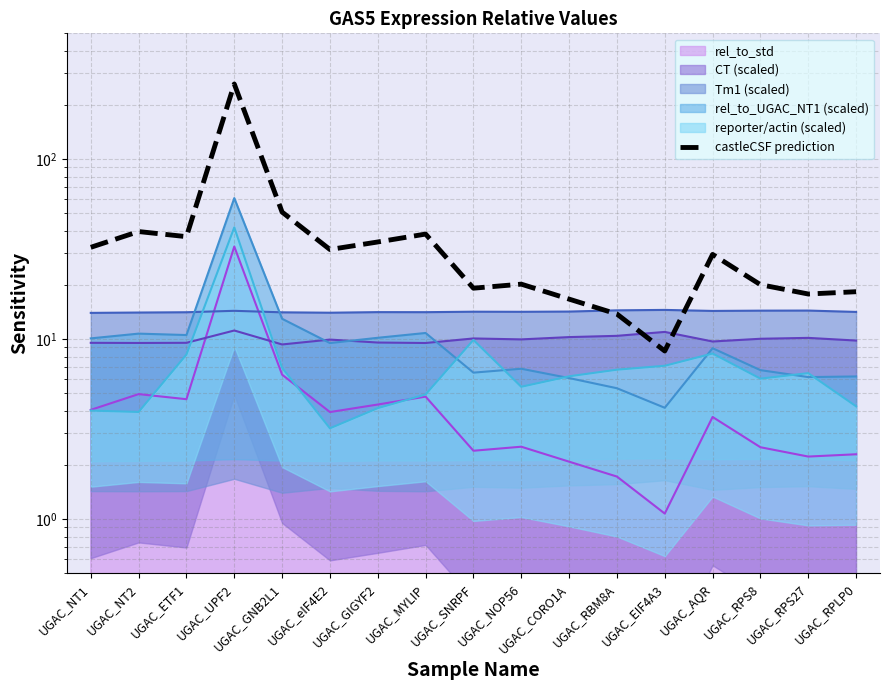

Which has a higher value, UGAC_UPF2 or UGAC_NT2?

UGAC_UPF2